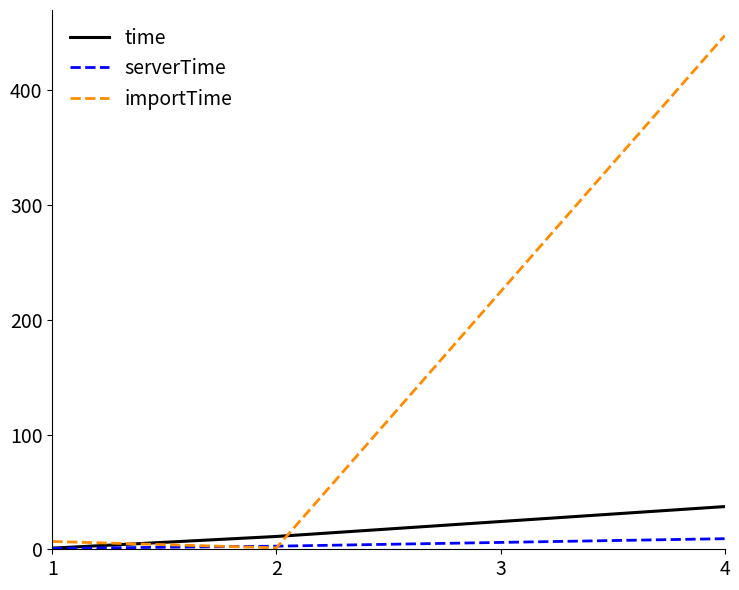

List the series in order of their peak value, lowest first.

serverTime, time, importTime